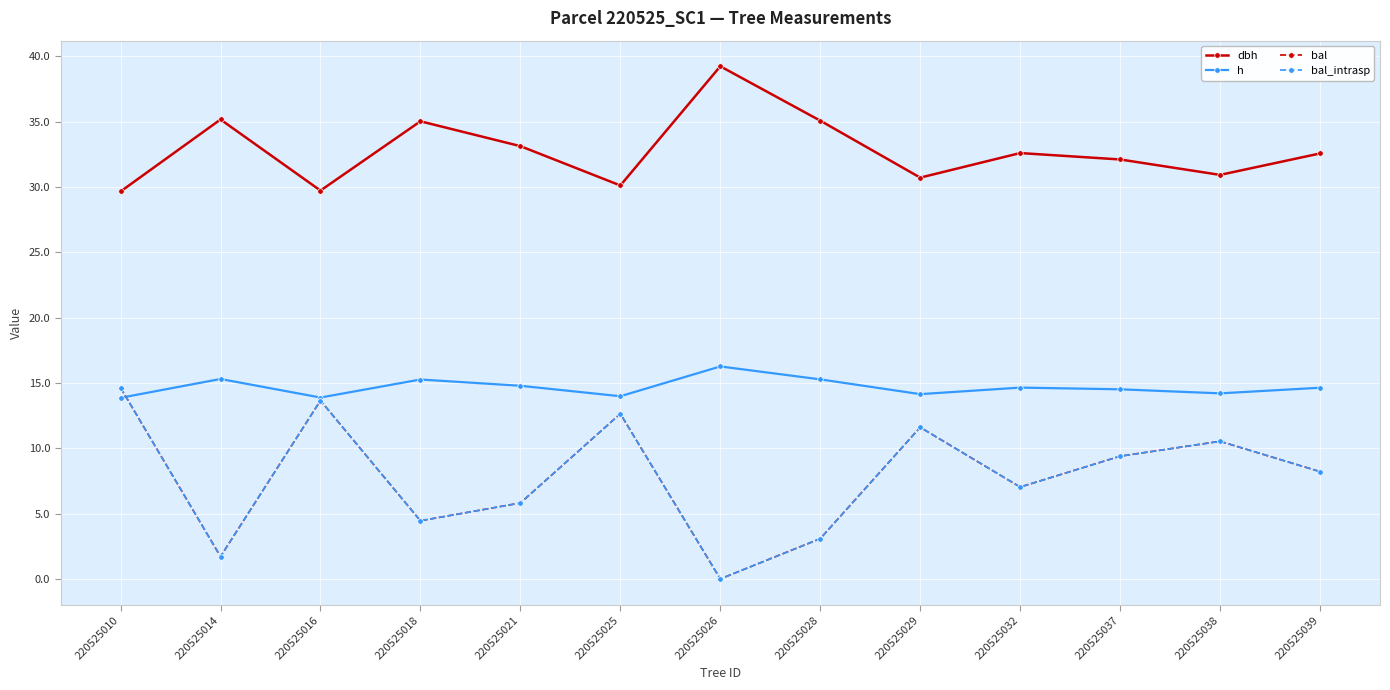

Does the chart have visible grid lines?

Yes